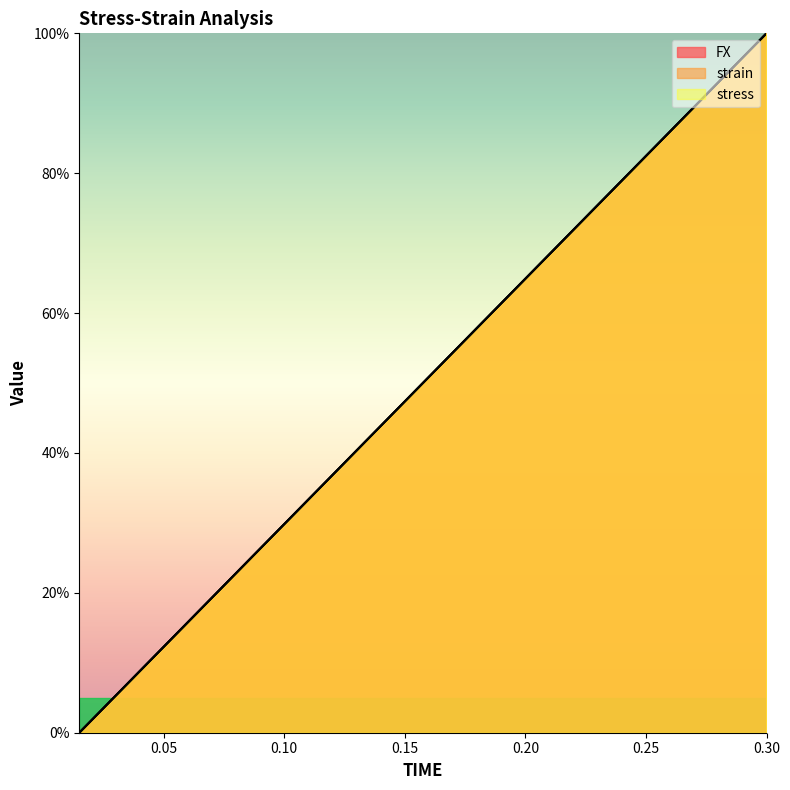

What is the average value of the FX series?

50.0